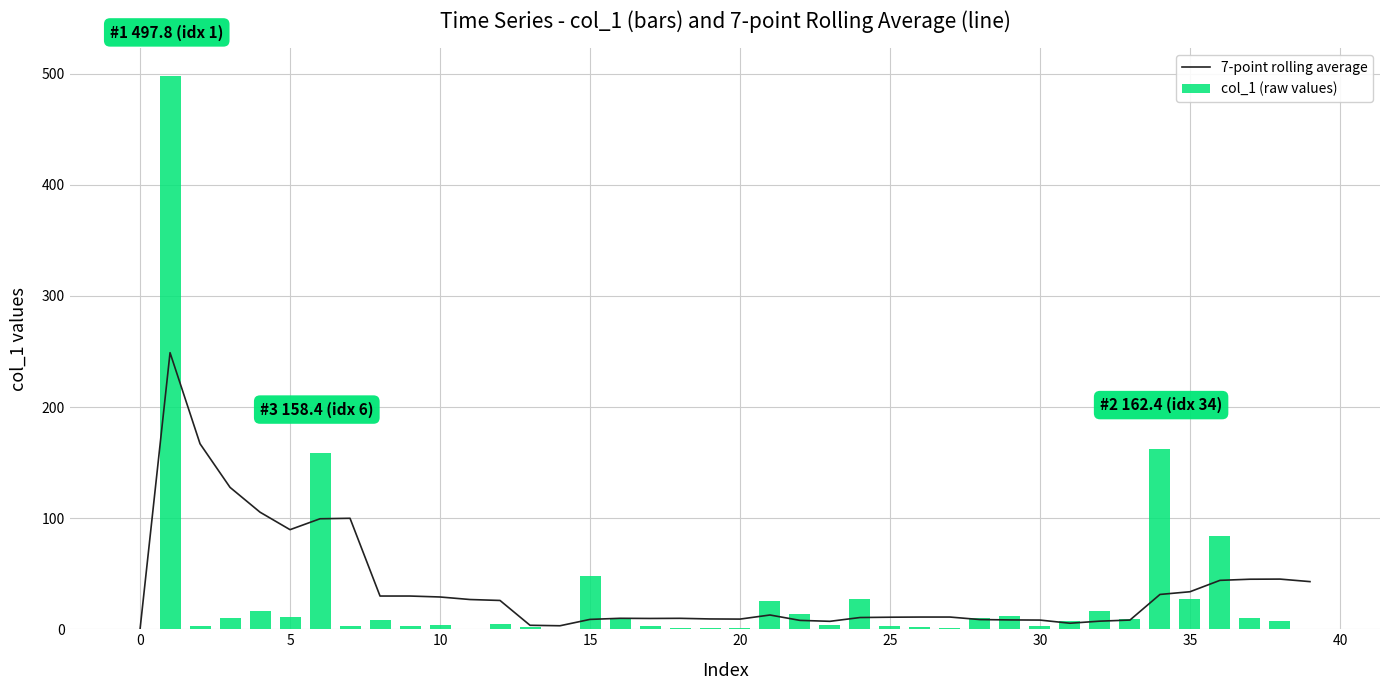

What is the sum of all 7-point rolling average values?

1502.3